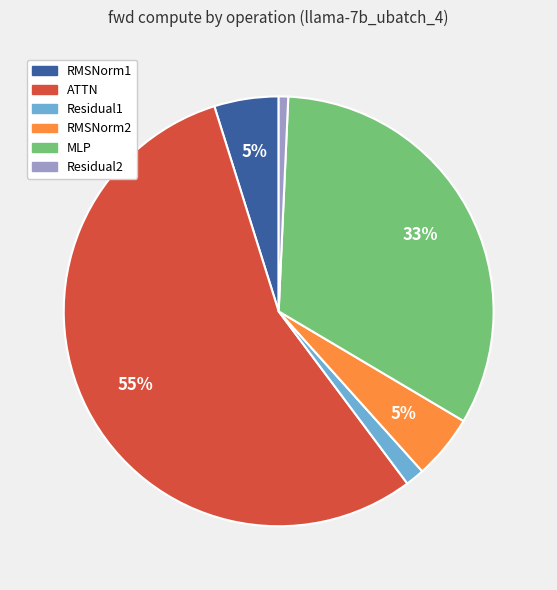

Is it true that Residual2 is 12% of the pie?

False